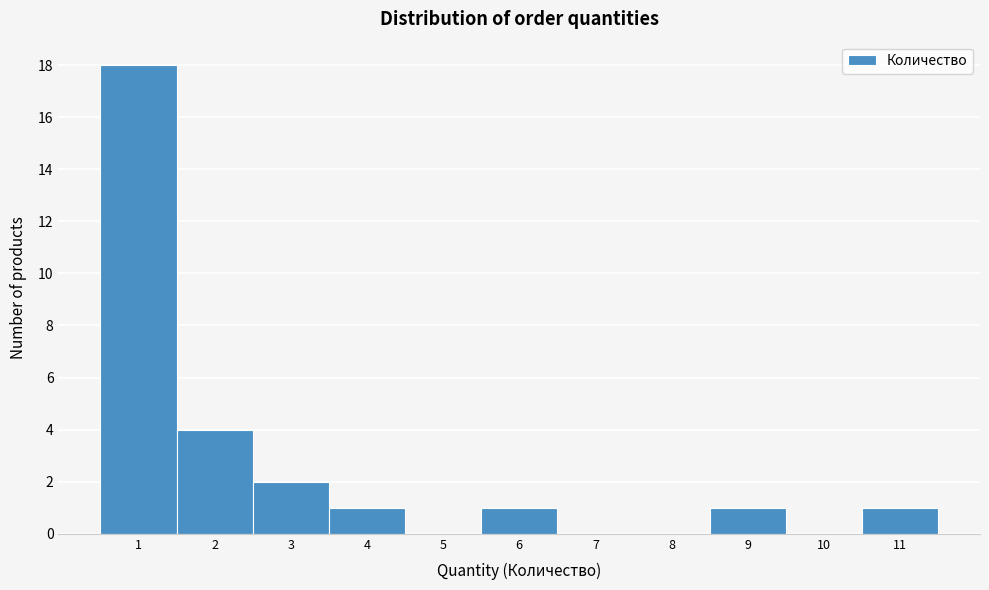

How tall is the bar that spans 3.5 to 4.5 on the x-axis? The values are not printed on the chart, so give them approximately, as read against the axis.

1